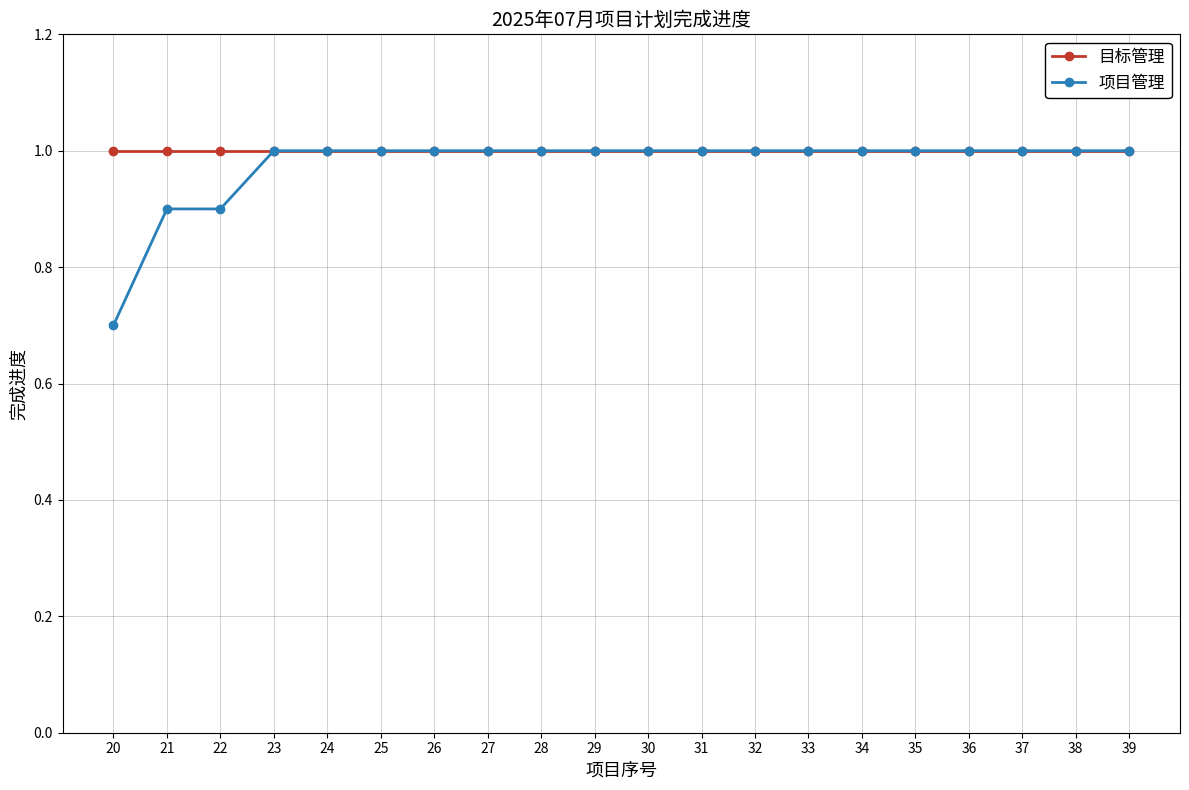

At 20, list the series in order from smallest to largest.

项目管理, 目标管理